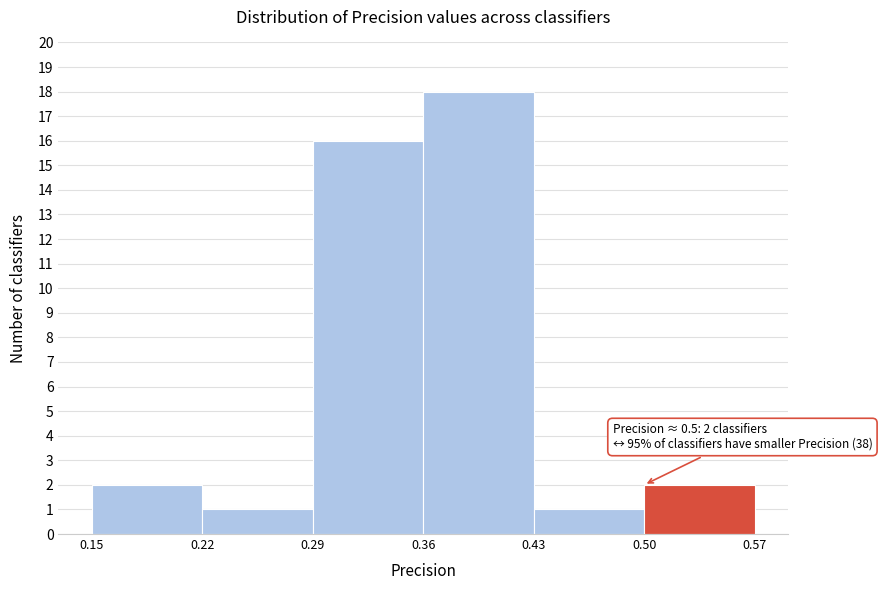

Over which range of the x-axis is the bar tallest?

0.36 to 0.43